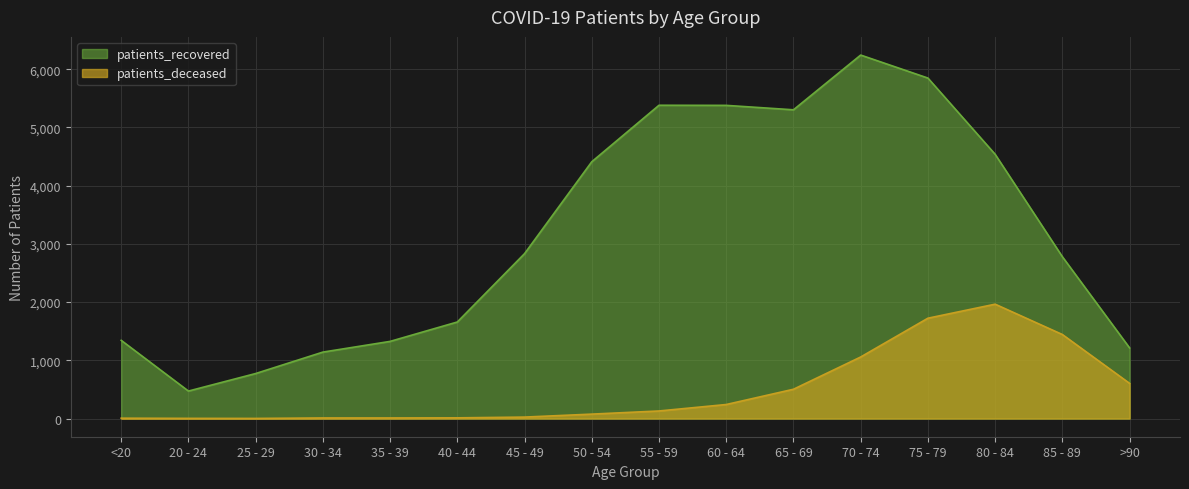

Rank the series at 30 - 34 from highest to lowest value.

patients_recovered, patients_deceased